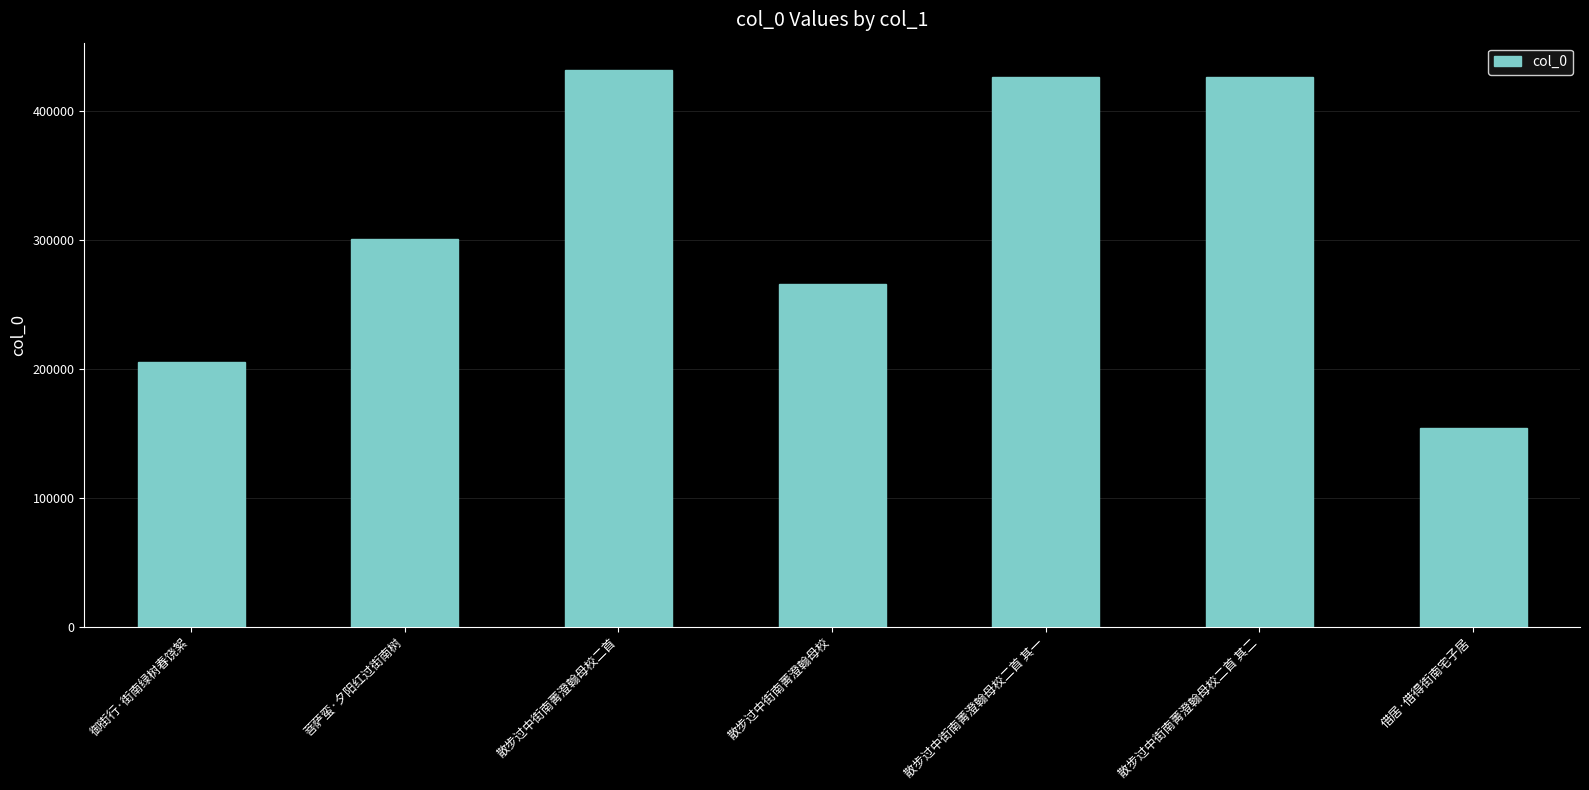

What is the smallest value displayed?

153720